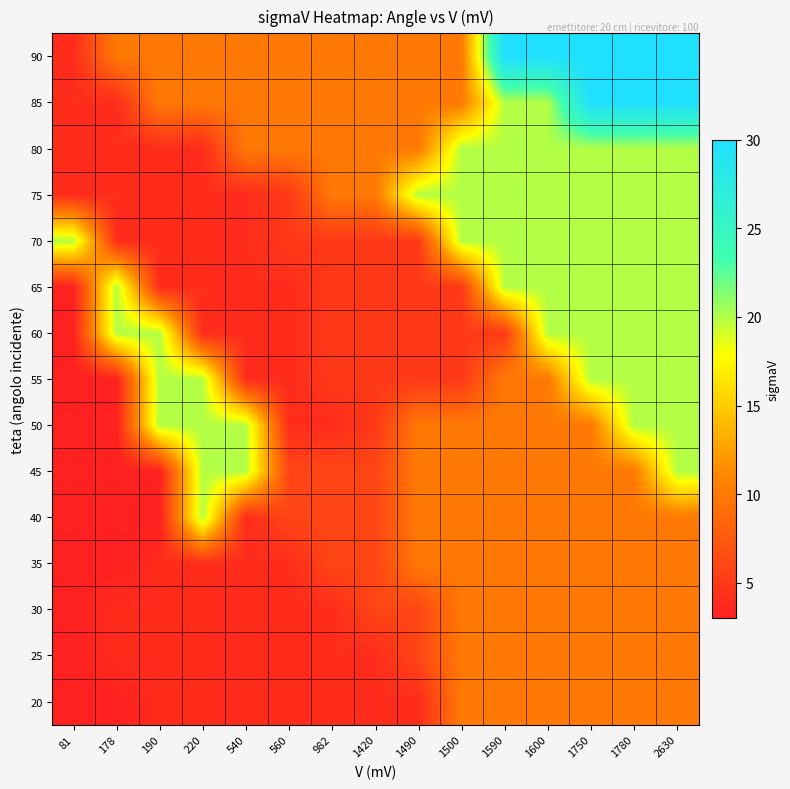

Which has a higher value, 1750 or 1600?

1750